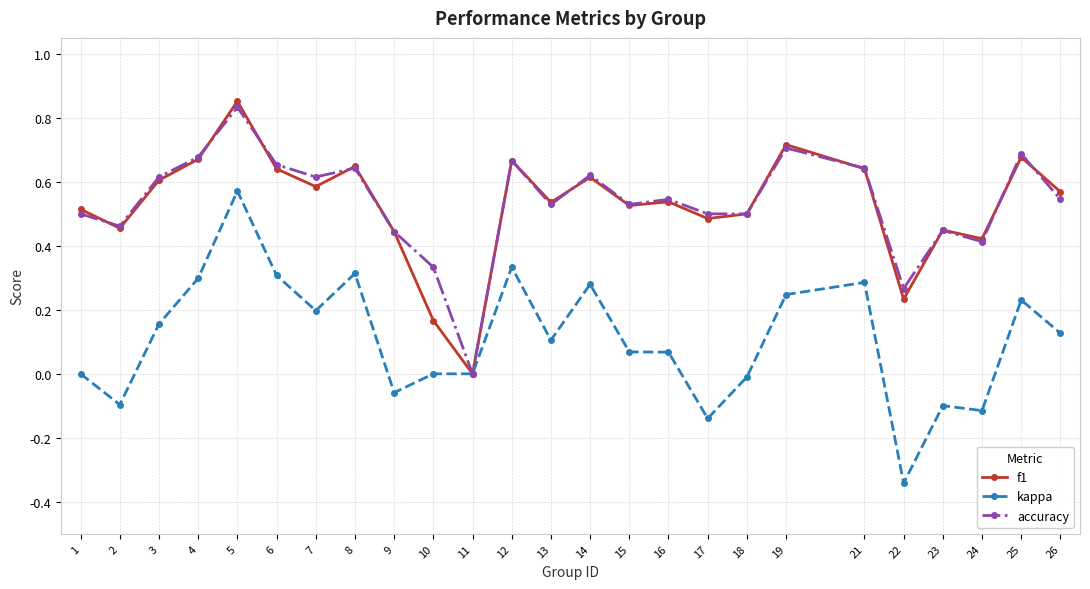

What are all the series names shown in the legend?

f1, kappa, accuracy